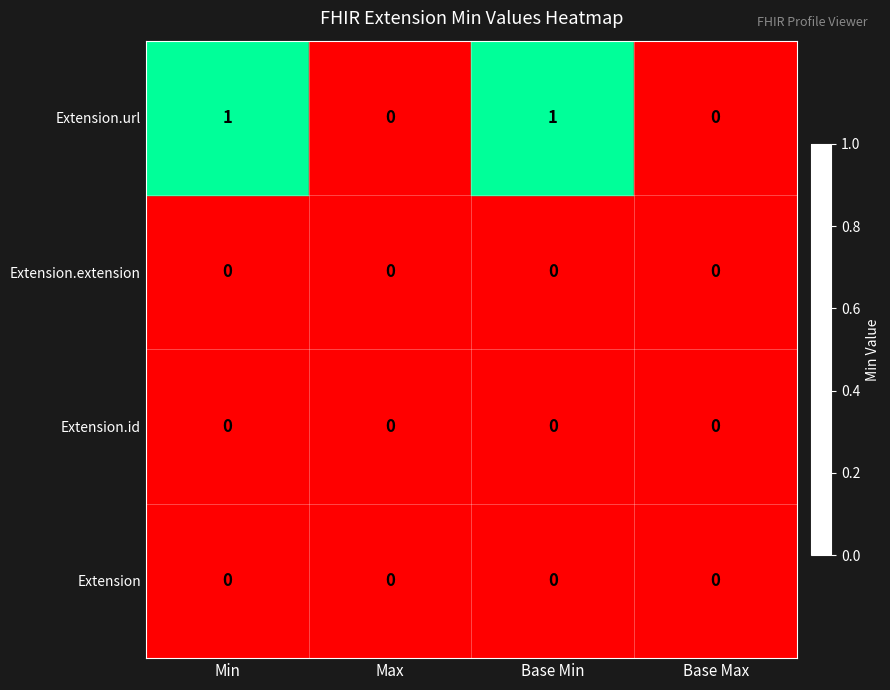

What is the total value across all series at Min?

1